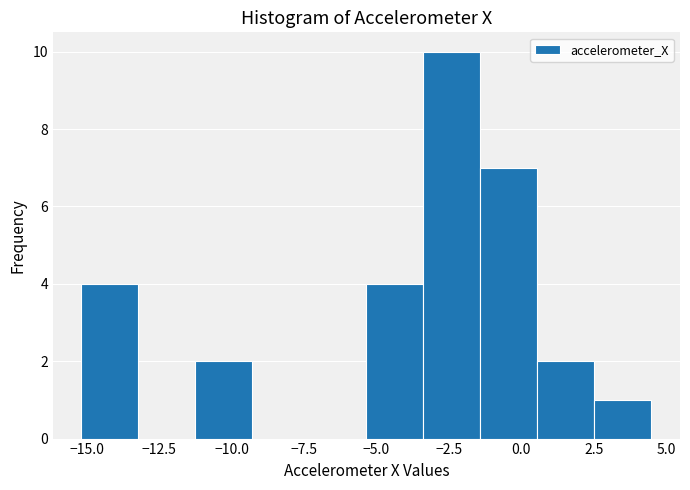

Read against the x-axis, roughly where is the centre of the tallest bar?

-2.5